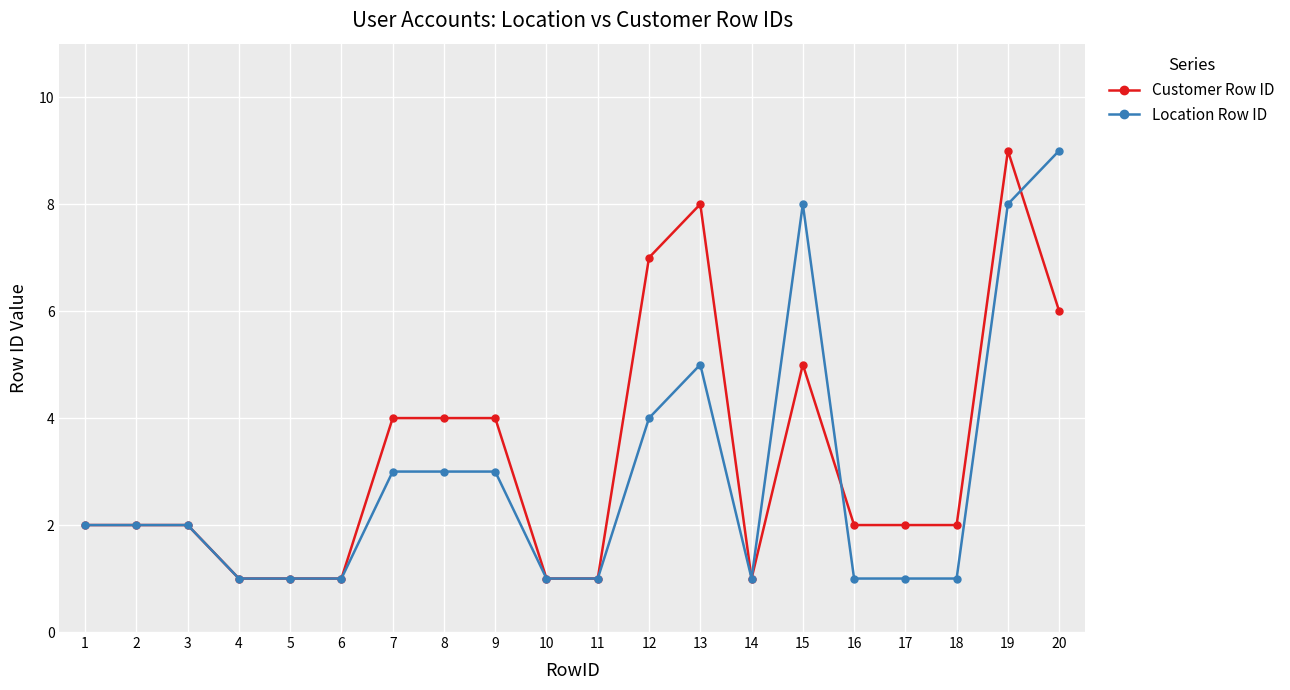

What are all the series names shown in the legend?

Customer Row ID, Location Row ID